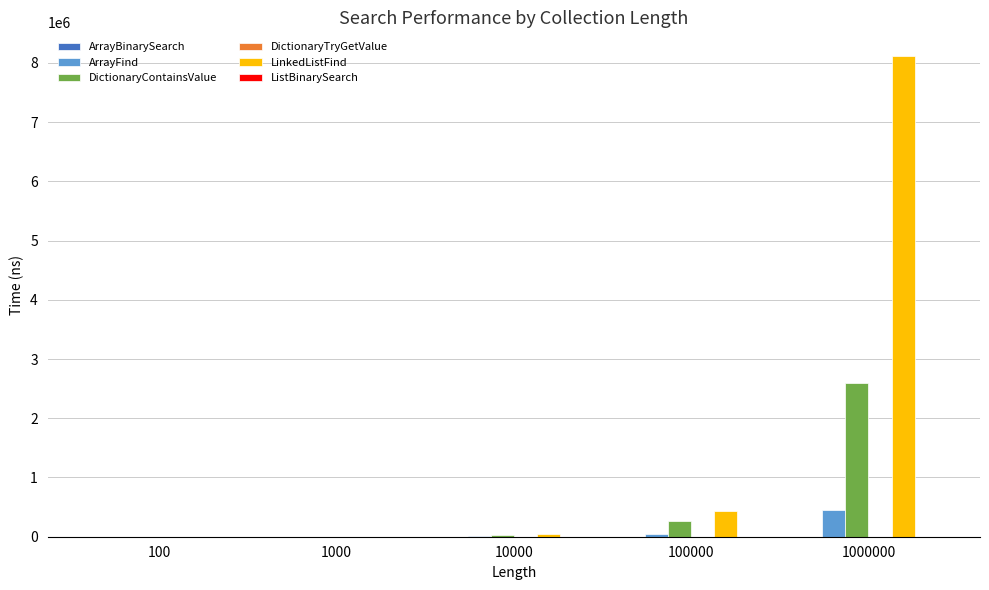

What is the sum of all ArrayFind values?

494611.7